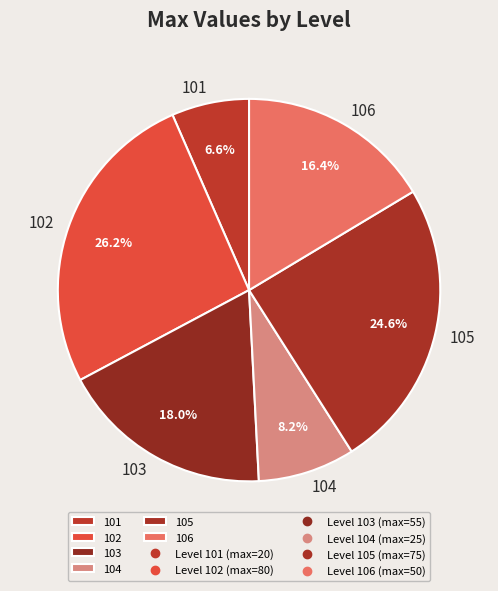

True or false: 106 accounts for 16% of the total.

True